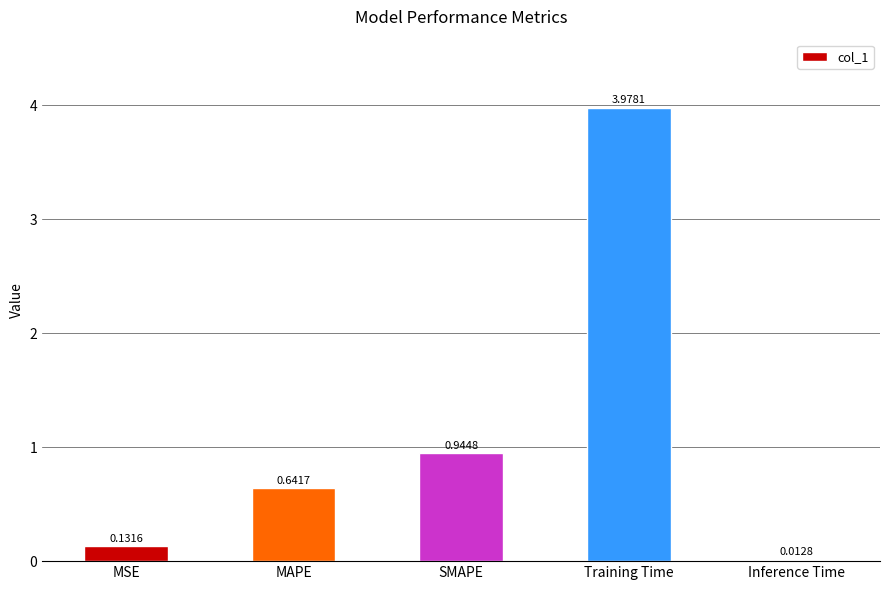

At which label is the value closest to 1?

SMAPE